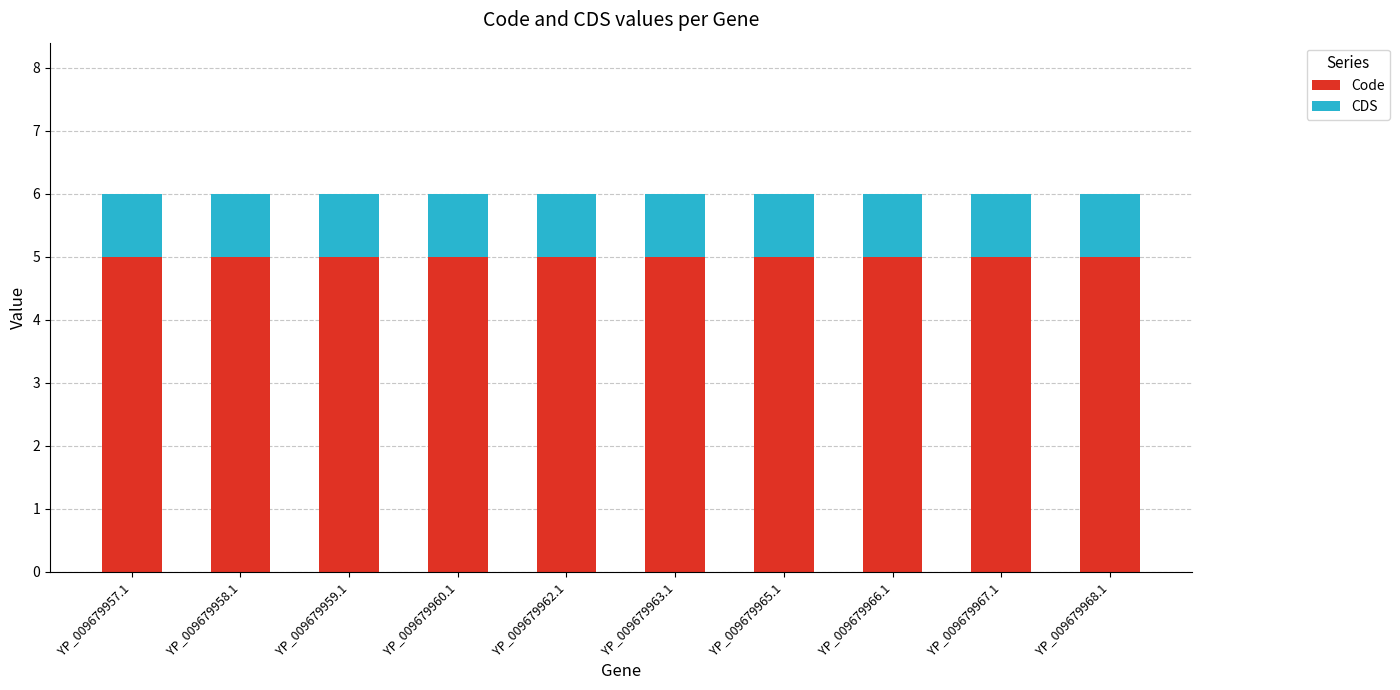

What is the total value across all series at YP_009679962.1?

6